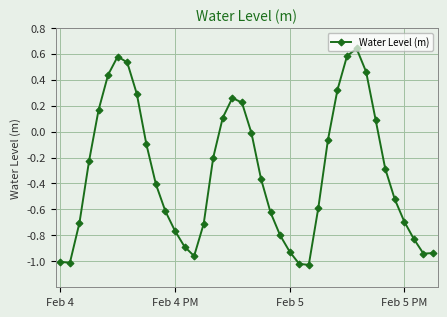

How many data points are less than 0?

27